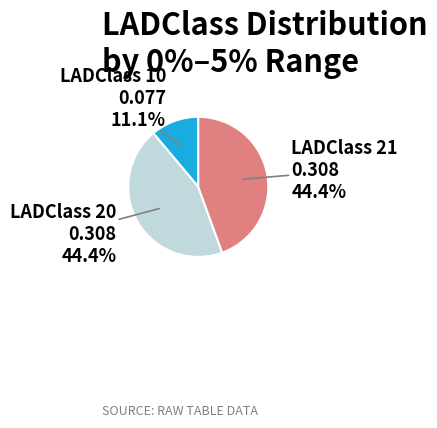

To the nearest percent, what is the average slice percentage?

33%